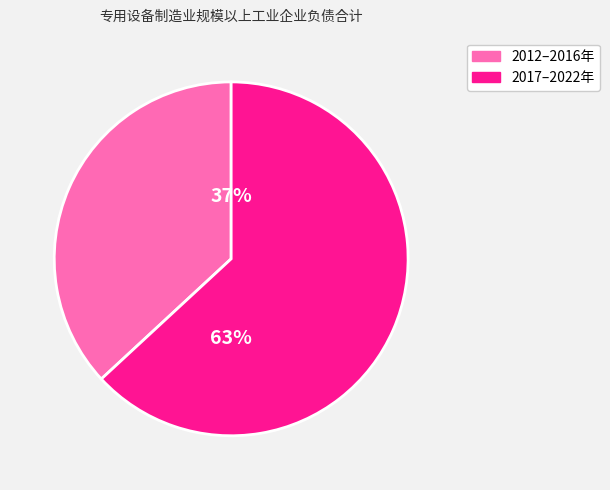

How many segments does this pie chart have?

2